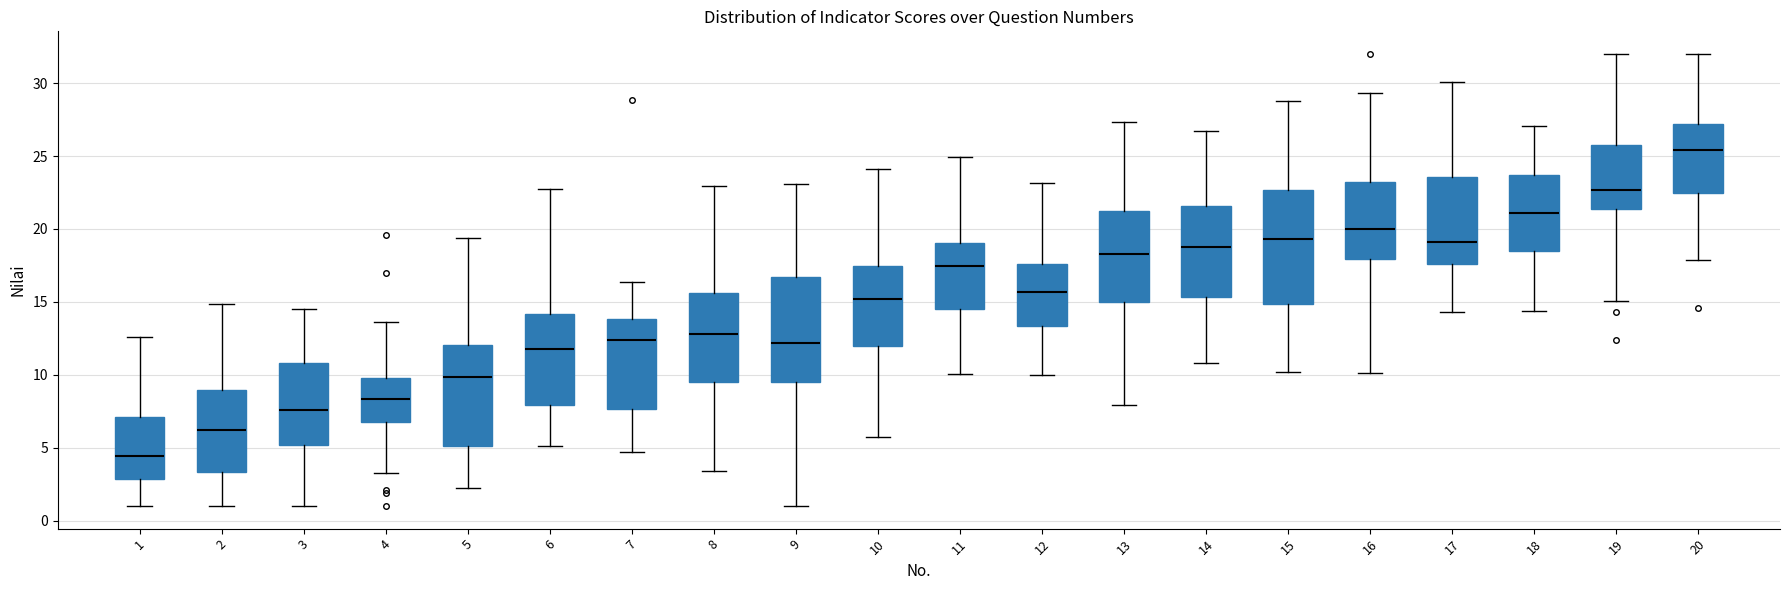

Reading left to right, read every box against the y-axis: the position of its median line, the range the box covers, and the ends of its whiskers. The values are not printed on the chart, so give them approximately, as read against the axis.

1: median 4.5, box 3.0 to 7.0, whiskers 1.0 to 12.5
2: median 6.0, box 3.5 to 9.0, whiskers 1.0 to 15.0
3: median 7.5, box 5.0 to 11.0, whiskers 1.0 to 14.5
4: median 8.5, box 7.0 to 10.0, whiskers 3.0 to 13.5
5: median 10.0, box 5.0 to 12.0, whiskers 2.5 to 19.5
6: median 12.0, box 8.0 to 14.0, whiskers 5.0 to 22.5
7: median 12.5, box 7.5 to 14.0, whiskers 4.5 to 16.5
8: median 13.0, box 9.5 to 15.5, whiskers 3.5 to 23.0
9: median 12.0, box 9.5 to 16.5, whiskers 1.0 to 23.0
10: median 15.0, box 12.0 to 17.5, whiskers 5.5 to 24.0
11: median 17.5, box 14.5 to 19.0, whiskers 10.0 to 25.0
12: median 15.5, box 13.5 to 17.5, whiskers 10.0 to 23.0
13: median 18.5, box 15.0 to 21.0, whiskers 8.0 to 27.5
14: median 19.0, box 15.5 to 21.5, whiskers 11.0 to 26.5
15: median 19.5, box 15.0 to 22.5, whiskers 10.0 to 29.0
16: median 20.0, box 18.0 to 23.0, whiskers 10.0 to 29.5
17: median 19.0, box 17.5 to 23.5, whiskers 14.5 to 30.0
18: median 21.0, box 18.5 to 23.5, whiskers 14.5 to 27.0
19: median 22.5, box 21.5 to 25.5, whiskers 15.0 to 32.0
20: median 25.5, box 22.5 to 27.0, whiskers 18.0 to 32.0